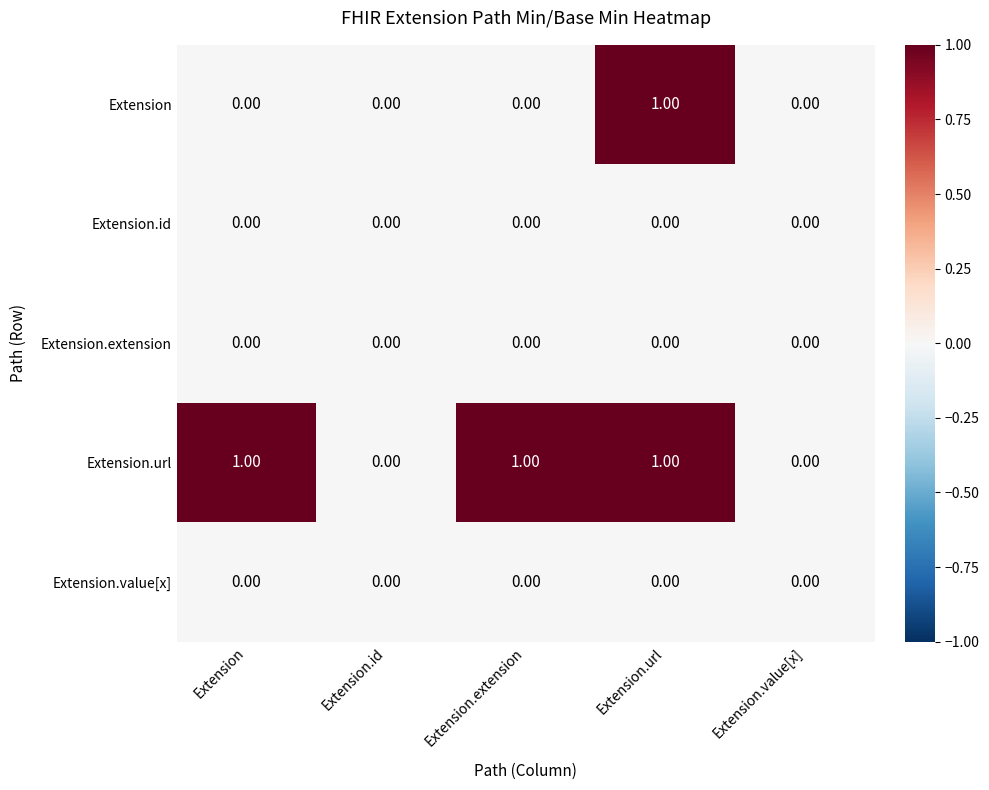

At which label does Extension reach its peak?

Extension.url